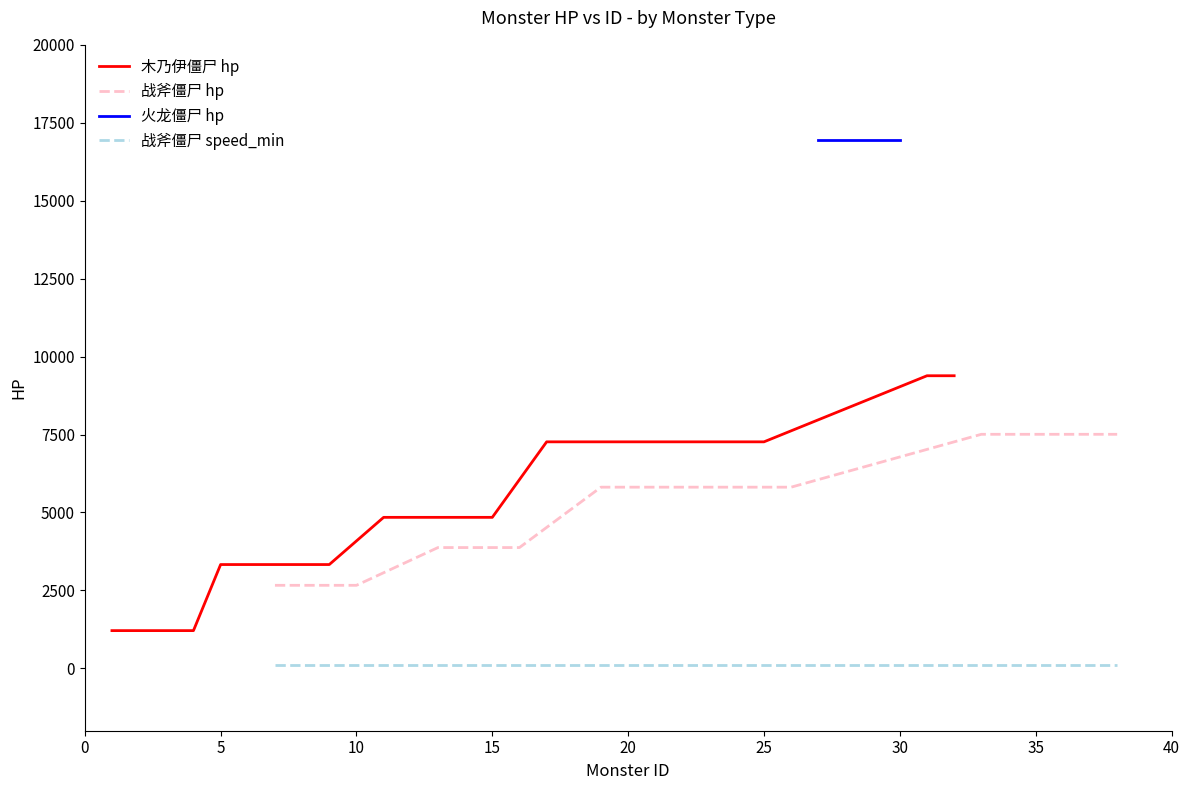

What is the approximate value of 木乃伊僵尸 hp at 7?

3330